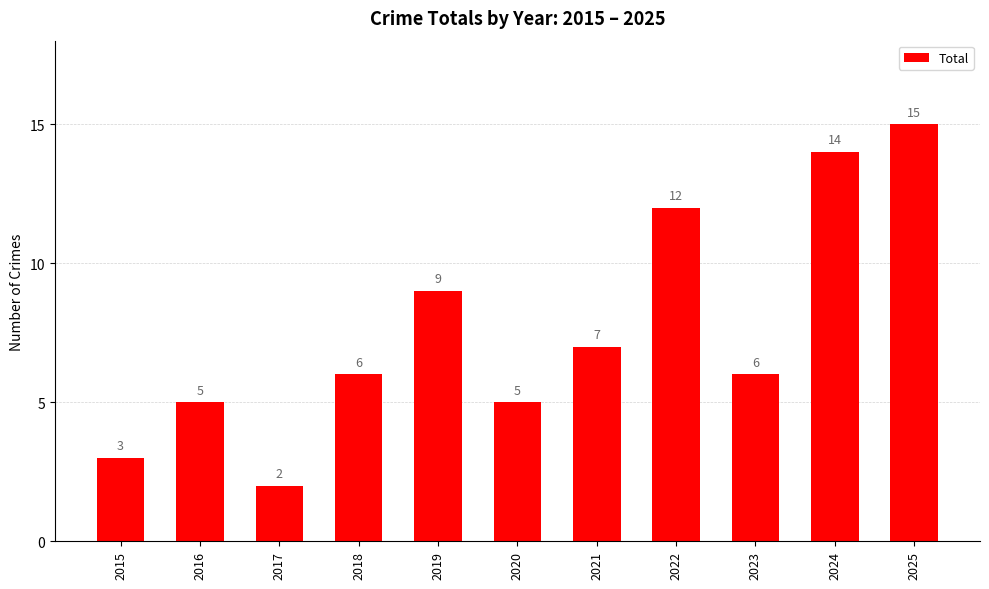

What is the difference between the maximum and minimum values?

13